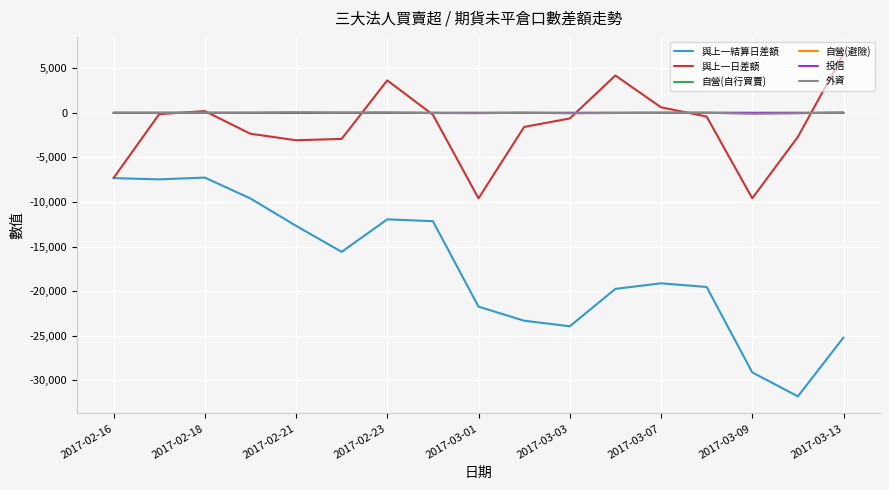

Does the chart have visible grid lines?

Yes